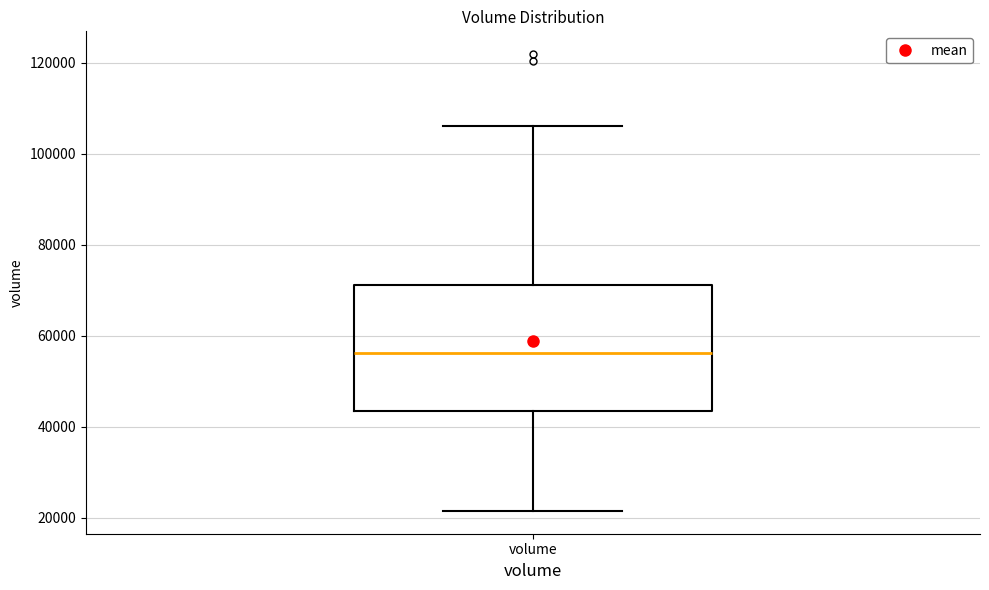

Transcribe this box plot: give where the median line is, the range the box spans, and where the two whiskers end, as read against the y-axis. The values are not printed on the chart, so give them approximately, as read against the axis.

median 56000, box 44000 to 72000, whiskers 22000 to 106000